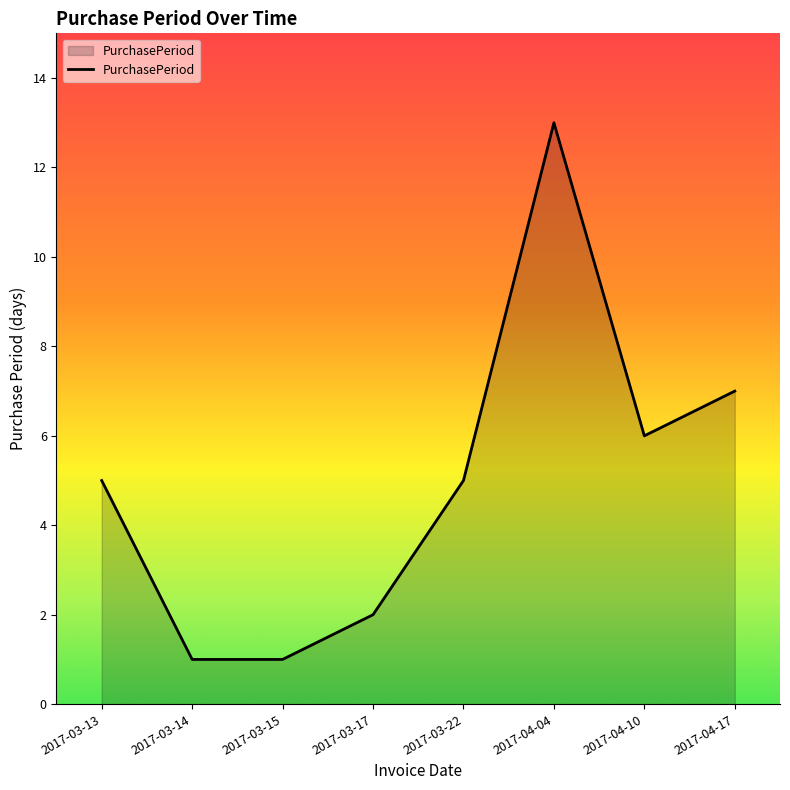

Where is the data nearest to the value 7?

2017-04-17